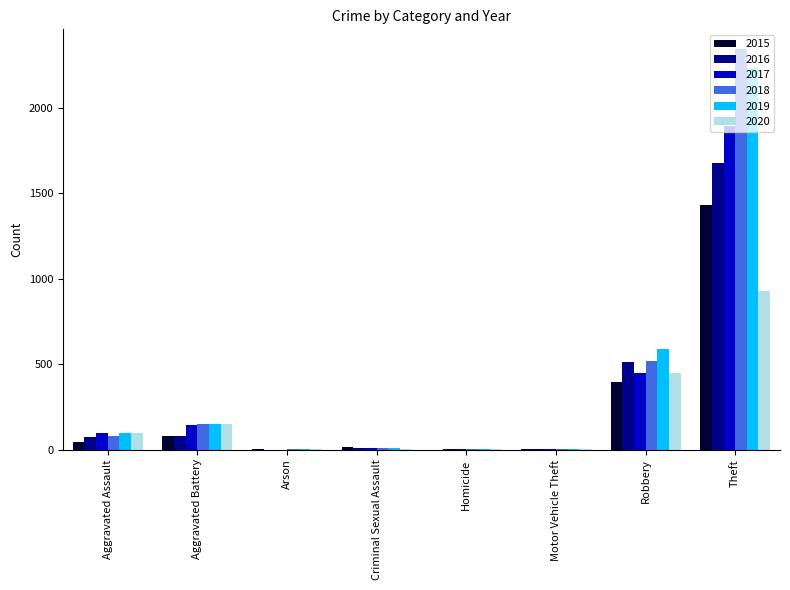

At which category is the sum across all series the highest?

Theft